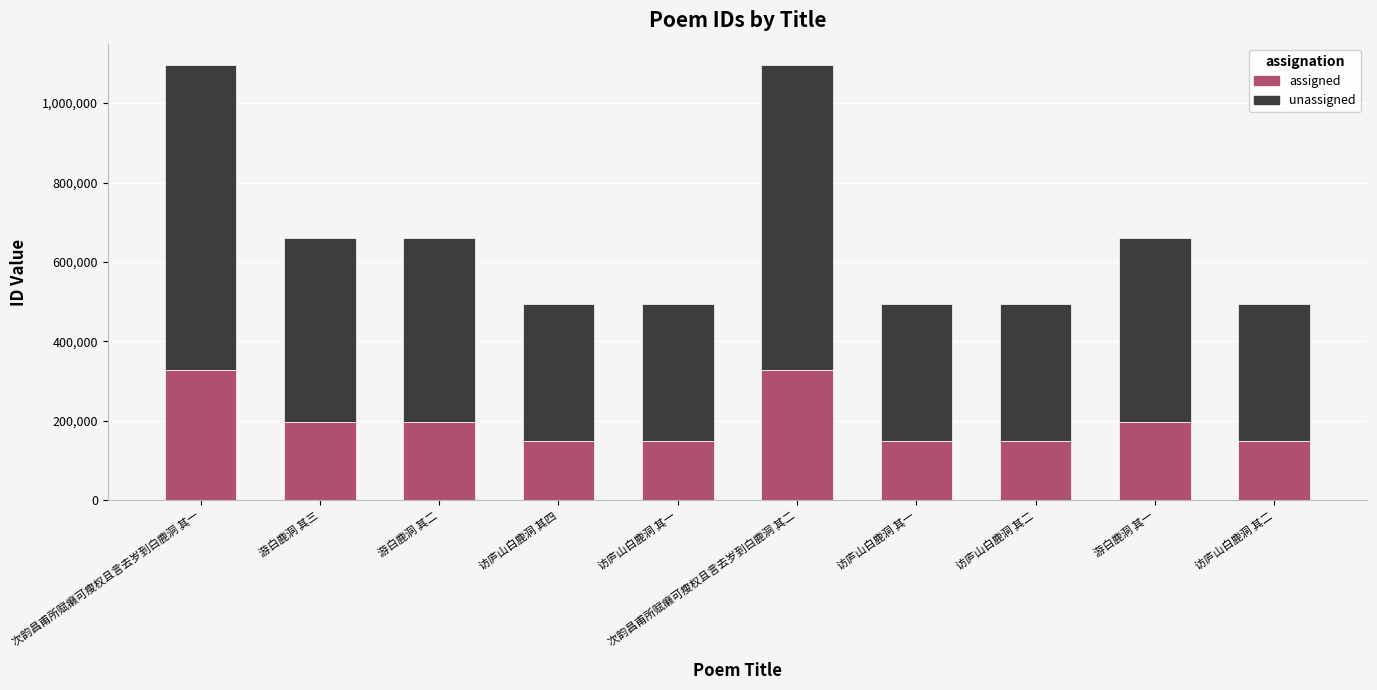

Does the chart contain any negative values?

No